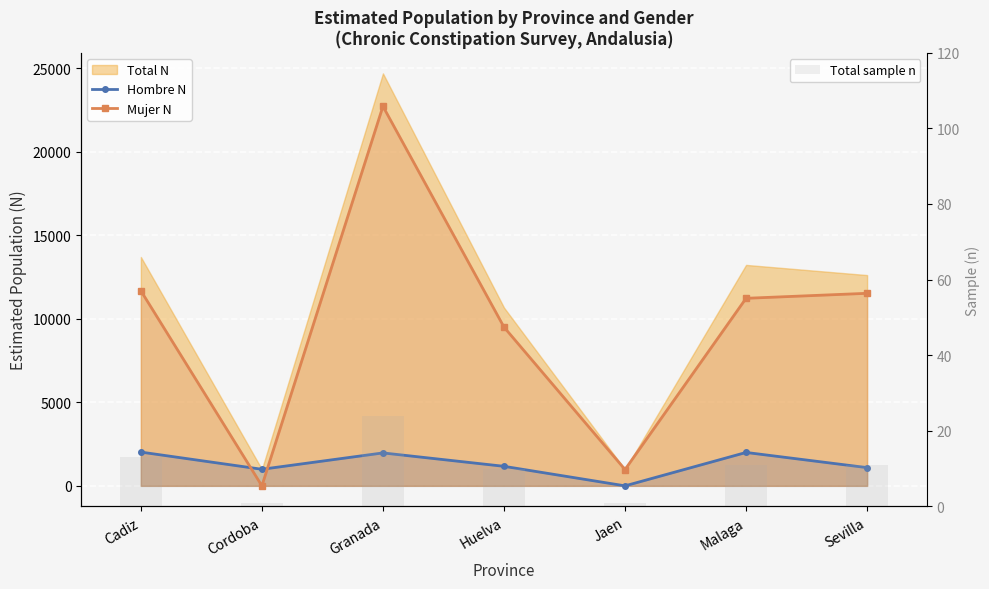

What position from the left is Malaga?

6